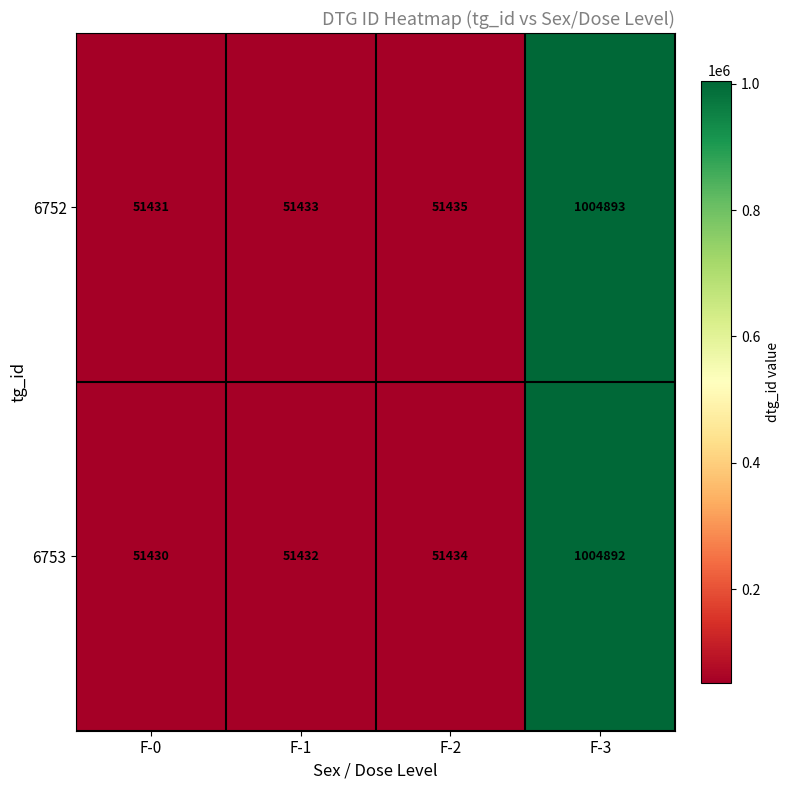

Where is 6753 nearest to the value 528161?

F-2